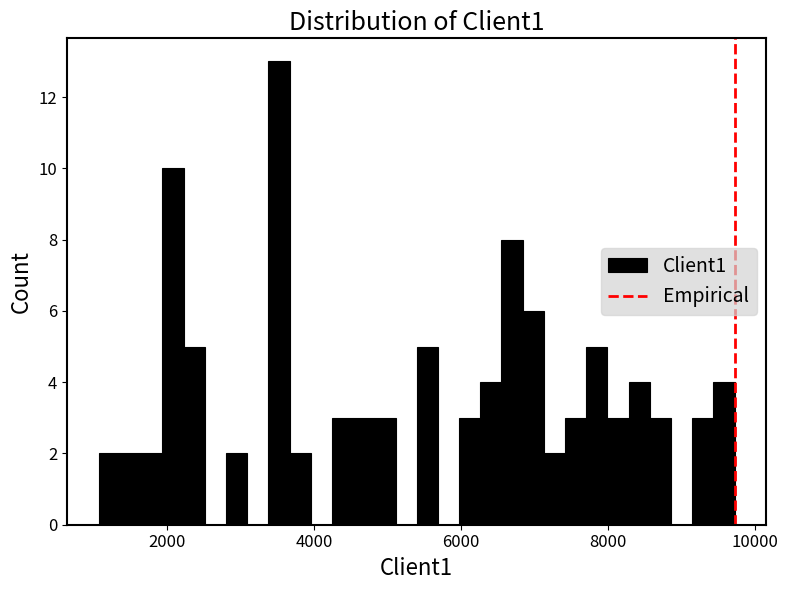

Read against the x-axis, roughly where is the centre of the tallest bar?

3600